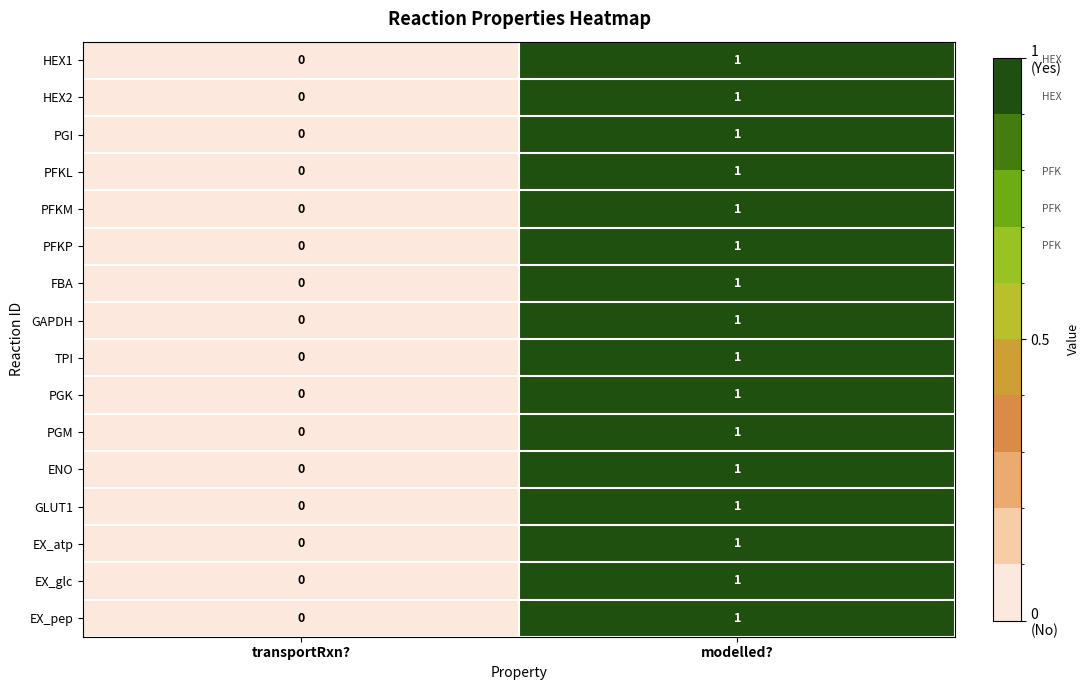

What is the total value across all series at modelled??

16